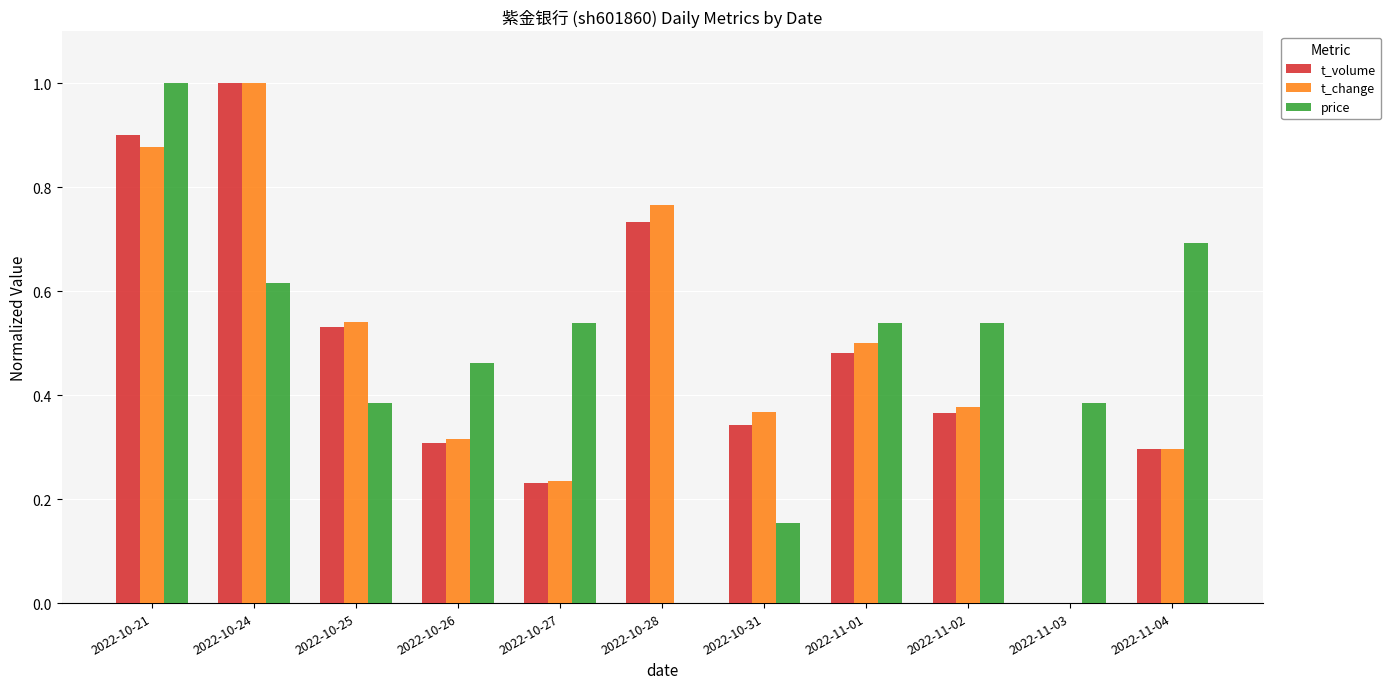

What is the total value across all series at 2022-11-01?

1.5